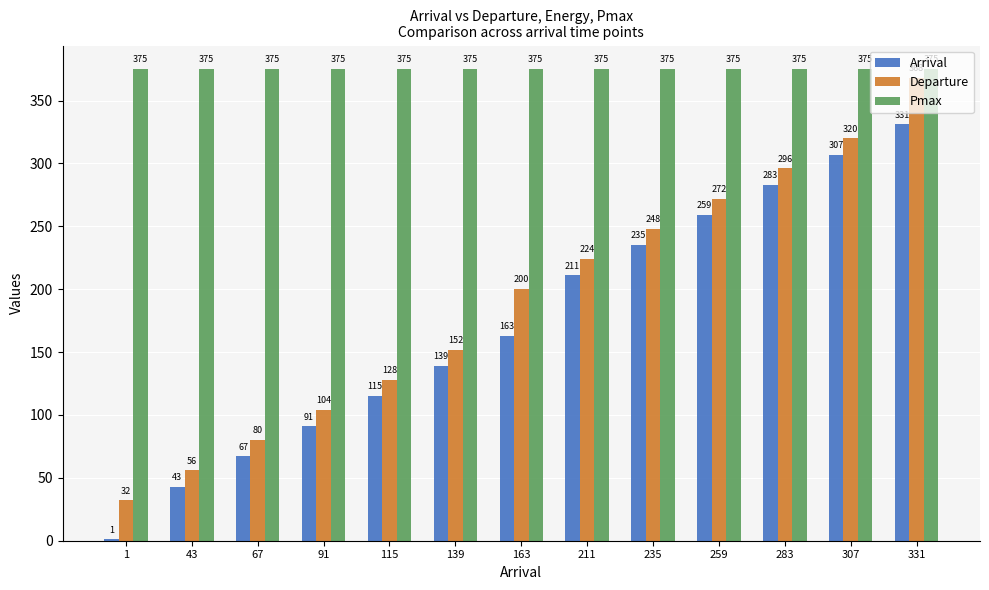

Are the bars horizontal?

No